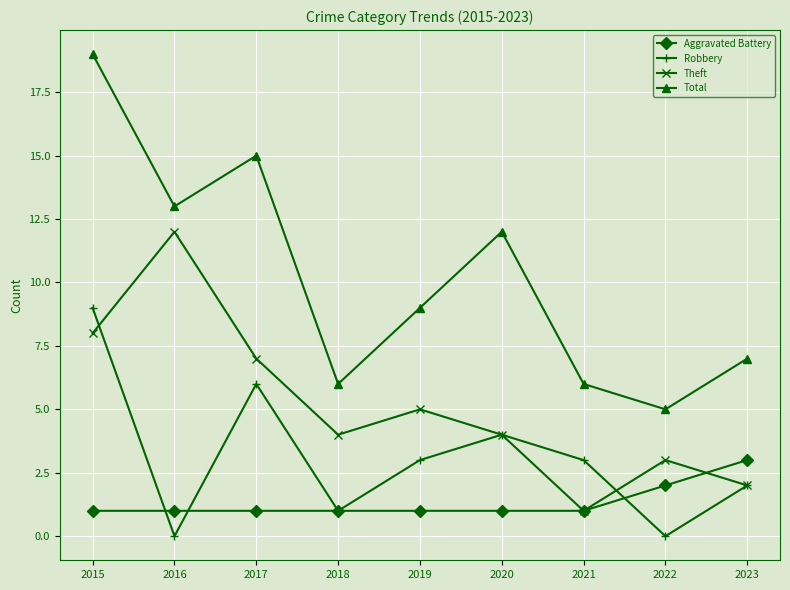

Where does the Total series first go above 9?

2015